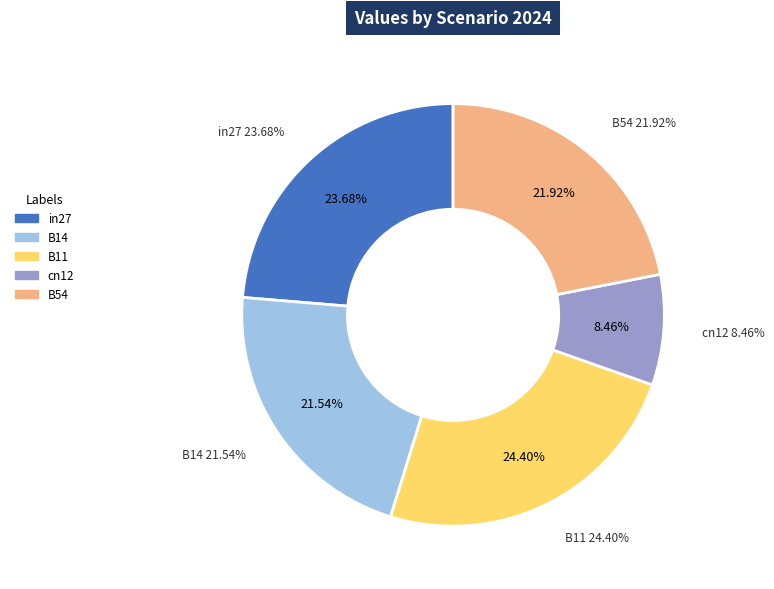

Is it true that B54 is 32% of the pie?

False